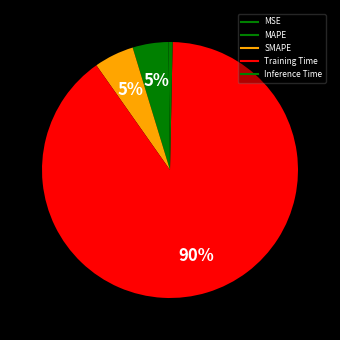

How many segments does this pie chart have?

5